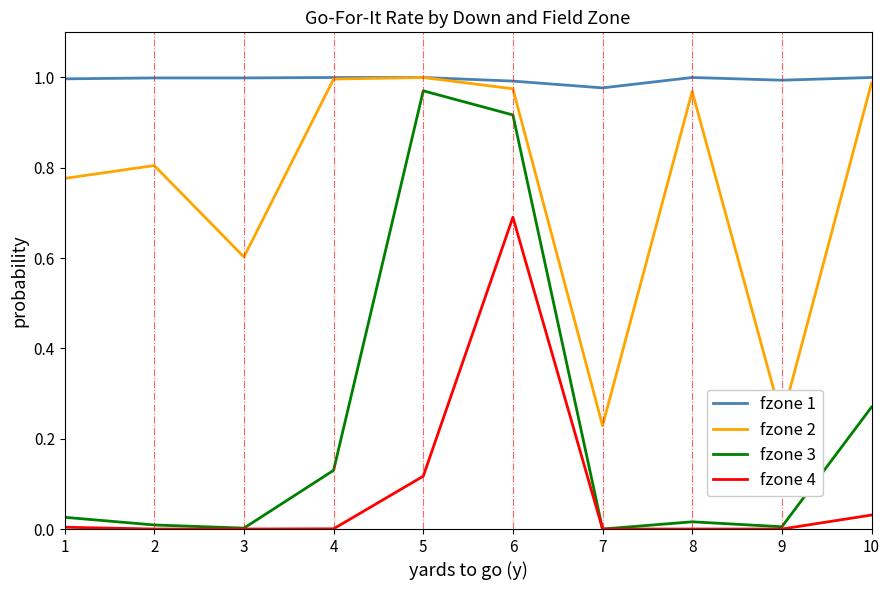

Which series has the largest total across all categories?

fzone 1